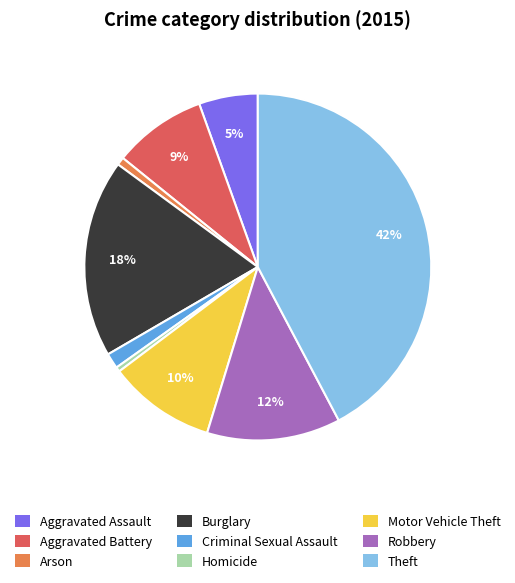

Is the sum of Motor Vehicle Theft and Theft greater than half?

Yes